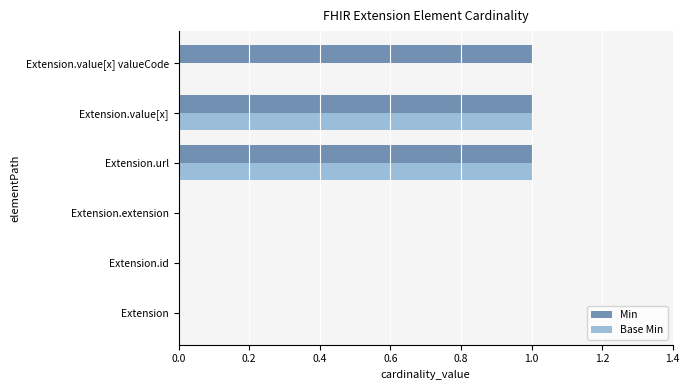

The Base Min series shows 0 at Extension.value[x] valueCode. True or false?

True